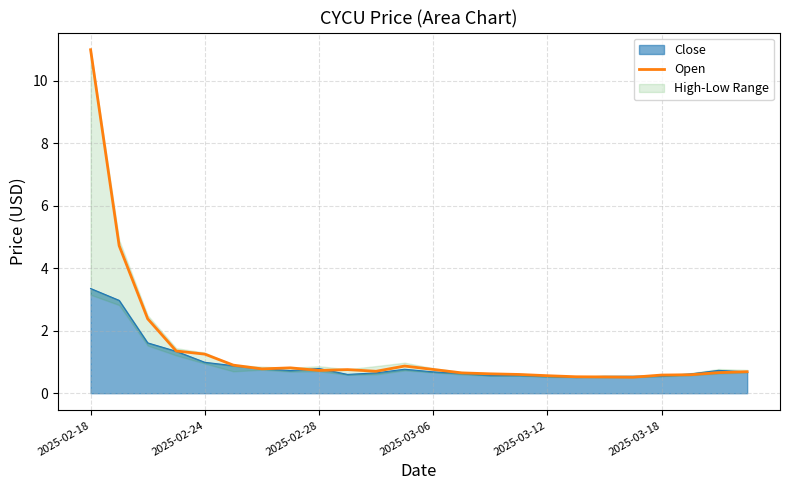

How many lines are shown in the chart?

1